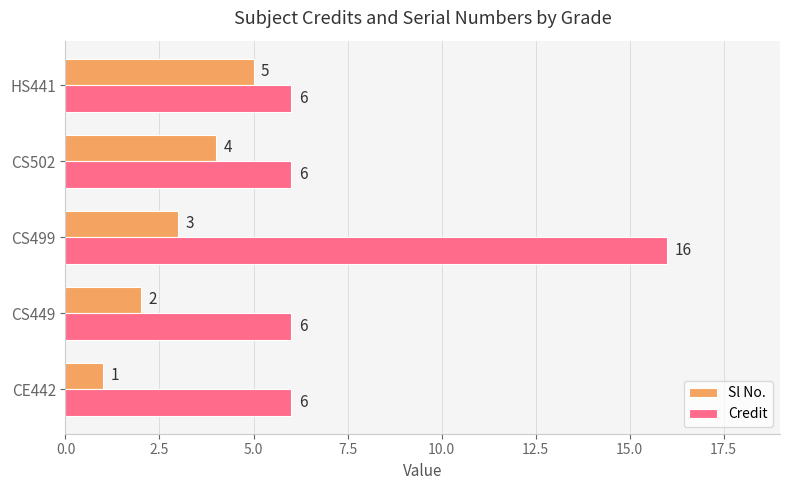

Which series has the largest range (max minus min)?

Credit